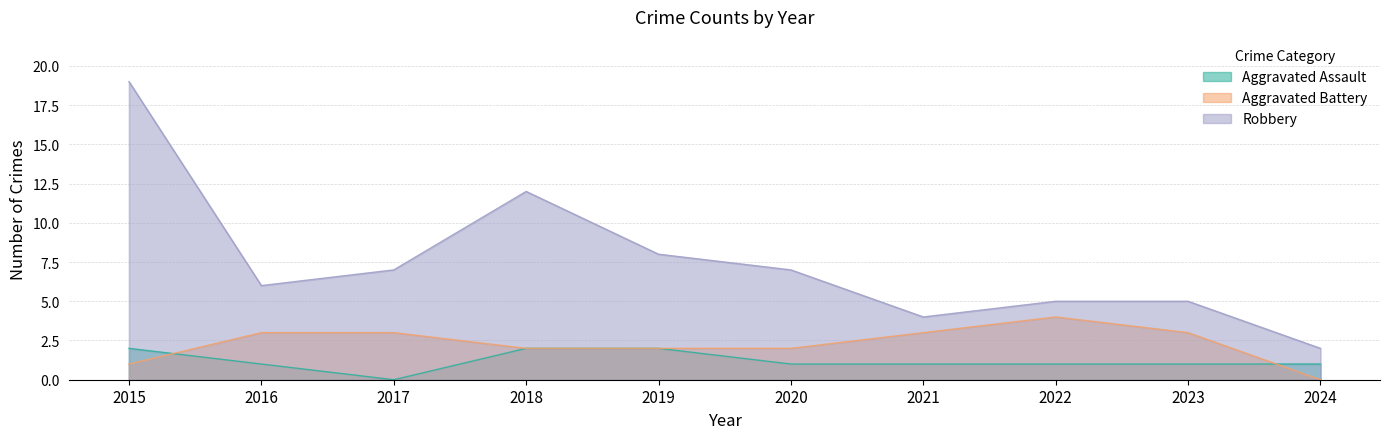

Between which two adjacent categories do Aggravated Assault and Aggravated Battery first intersect?

2015 and 2016